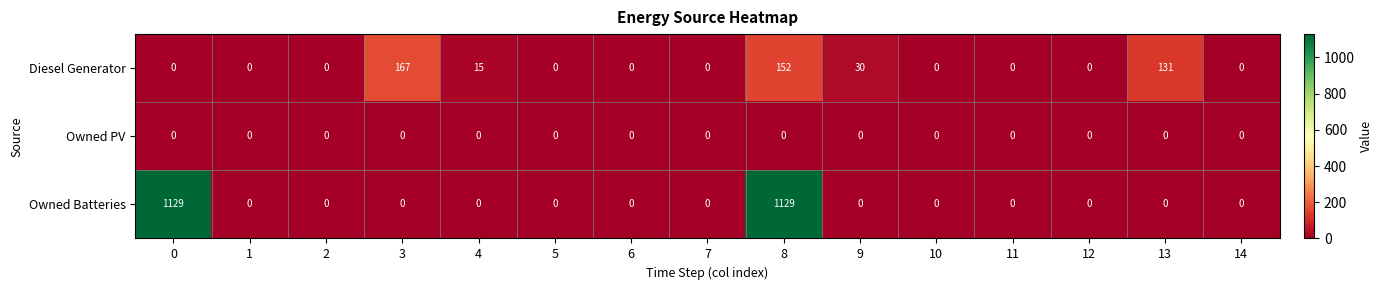

Read the Diesel Generator value at 9, to the nearest 50.

50